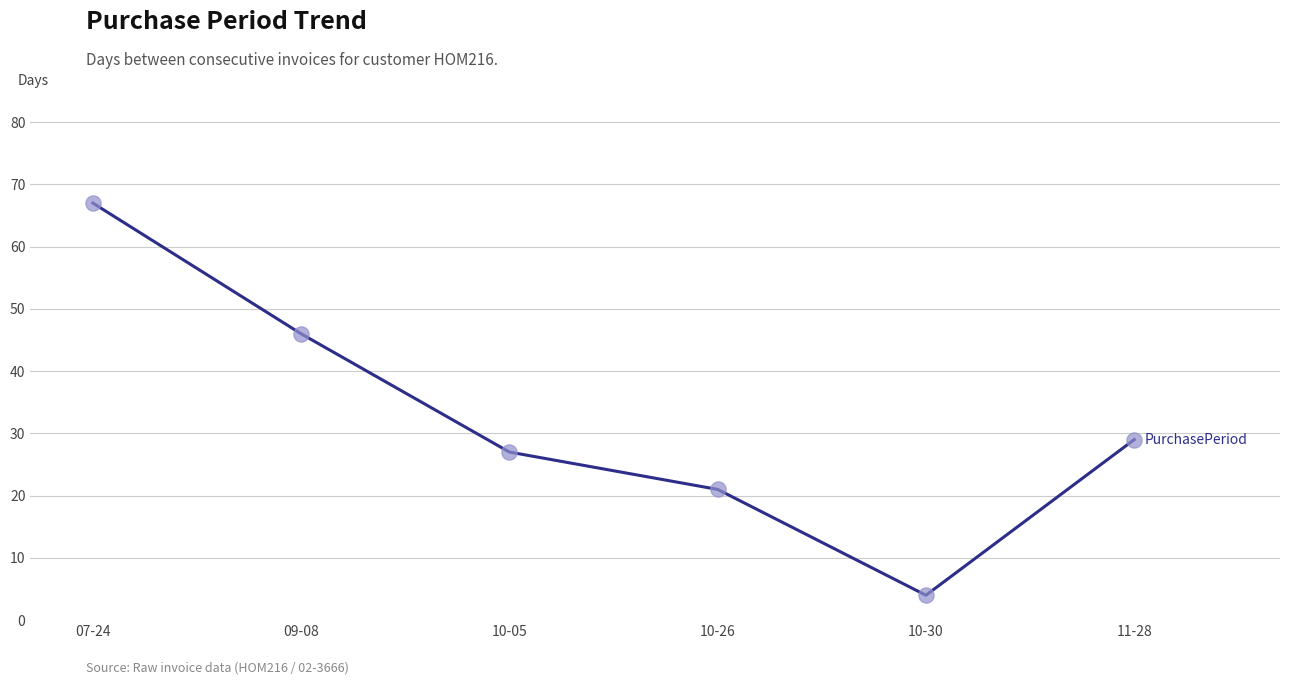

What is the change in value from 10-26 to 11-28?

+8